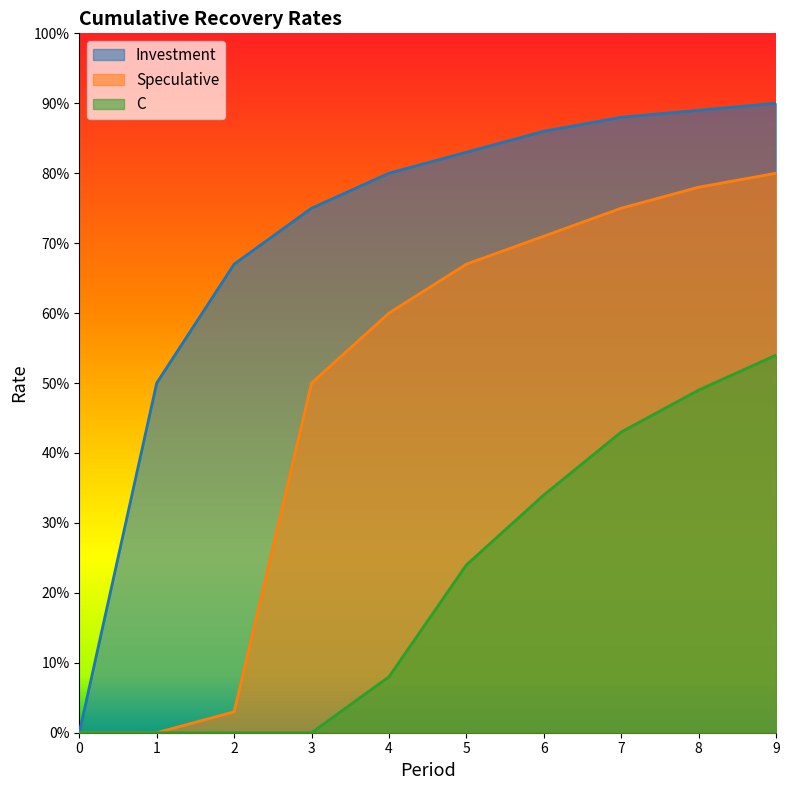

What is the difference between the Investment values at 5 and 9?

0.1